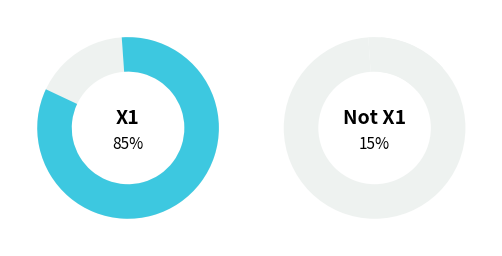

To the nearest percent, what is the combined percentage of EvaluableX1=0 and EvaluableX1=1?

100%